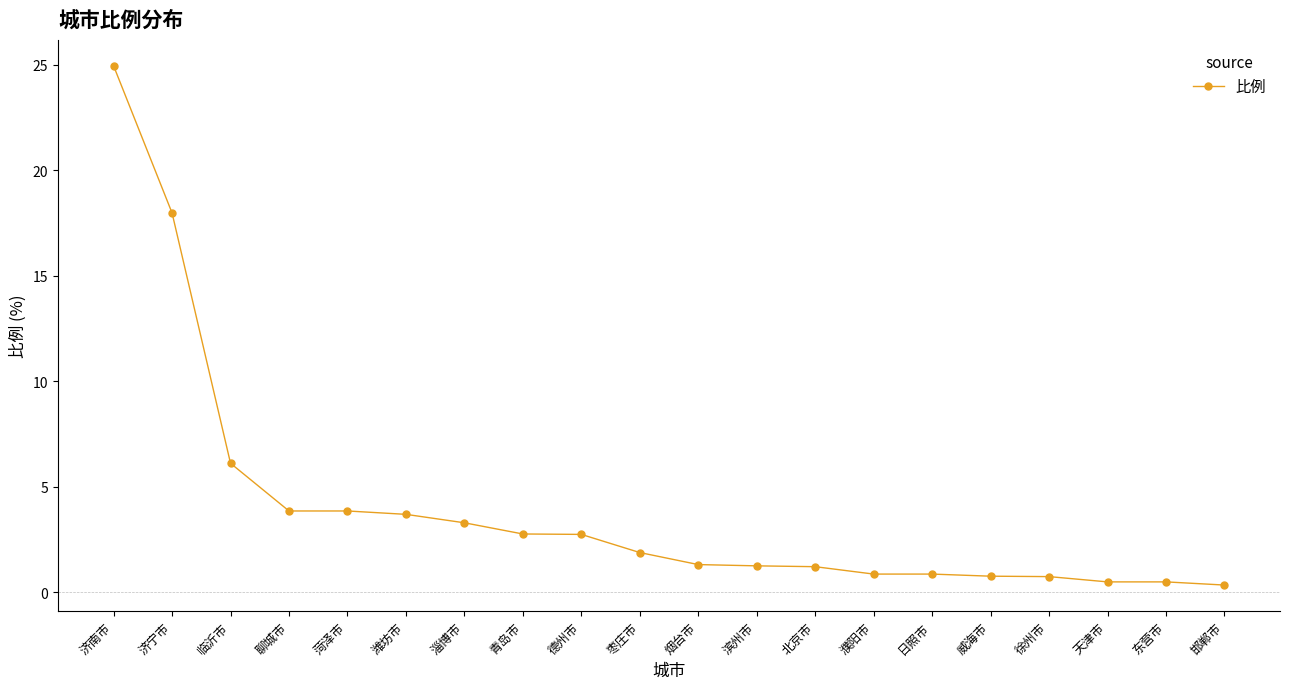

At which category does the chart reach its peak across all series?

济南市